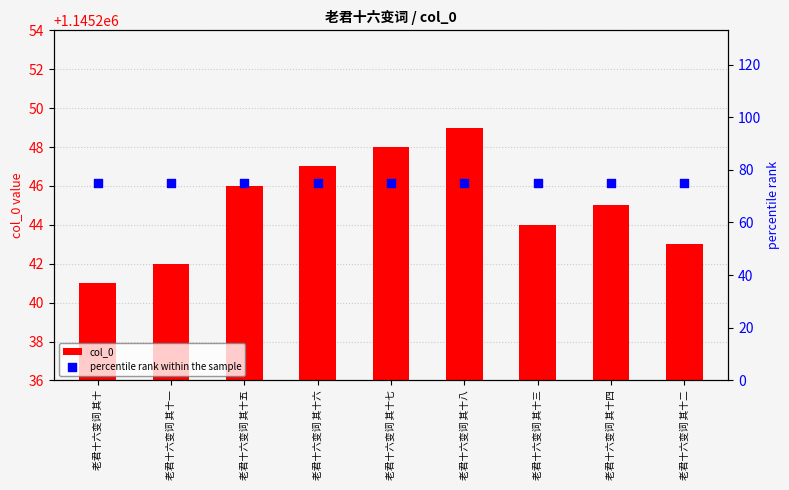

At which category is the sum across all series the highest?

老君十六变词 其十八